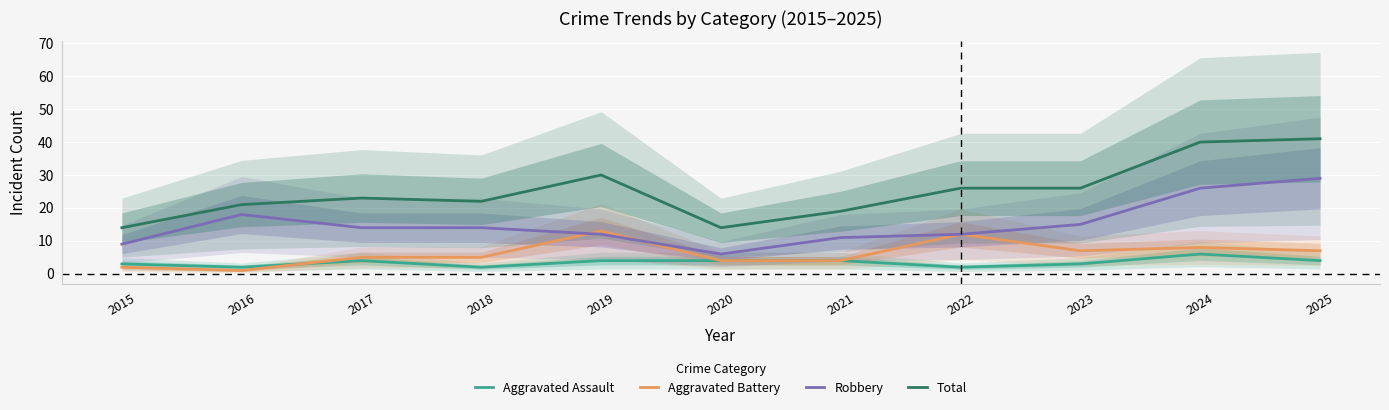

Reading left to right, list all the values displayed in this chart.

Aggravated Assault: 2015=3	2016=2	2017=4	2018=2	2019=4	2020=4	2021=4	2022=2	2023=3	2024=6	2025=4
Aggravated Battery: 2015=2	2016=1	2017=5	2018=5	2019=13	2020=4	2021=4	2022=12	2023=7	2024=8	2025=7
Robbery: 2015=9	2016=18	2017=14	2018=14	2019=12	2020=6	2021=11	2022=12	2023=15	2024=26	2025=29
Total: 2015=14	2016=21	2017=23	2018=22	2019=30	2020=14	2021=19	2022=26	2023=26	2024=40	2025=41